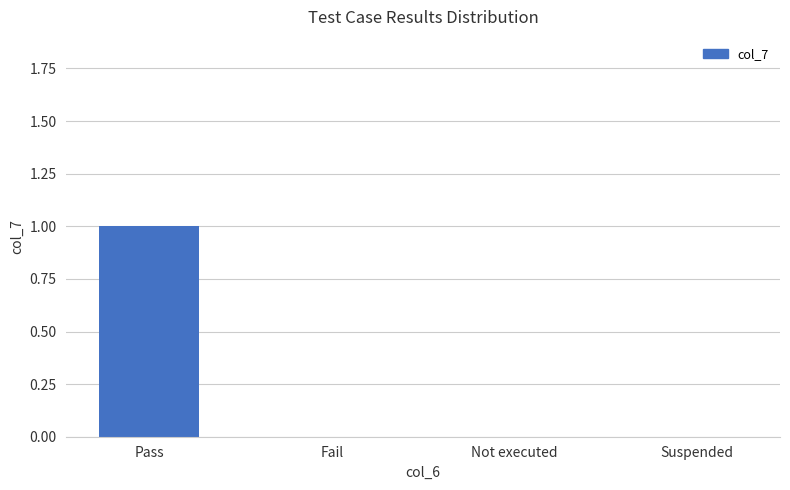

What is the maximum value shown in the chart?

1